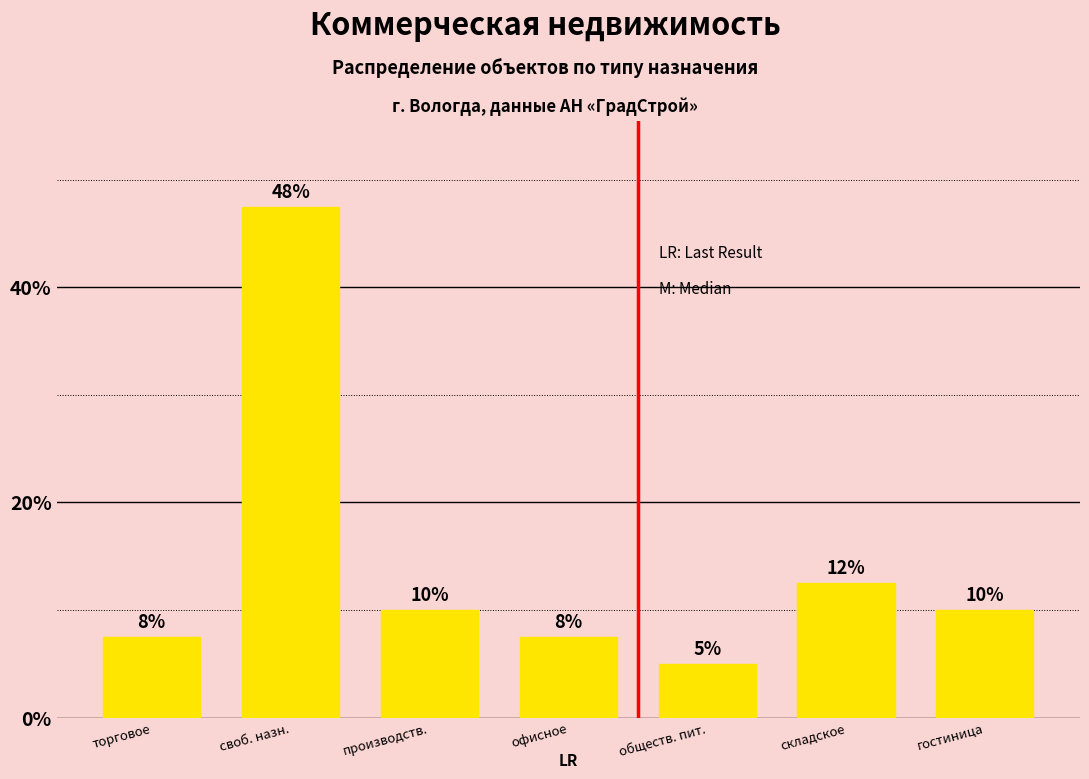

What value does the data have at гостиница?

10.0